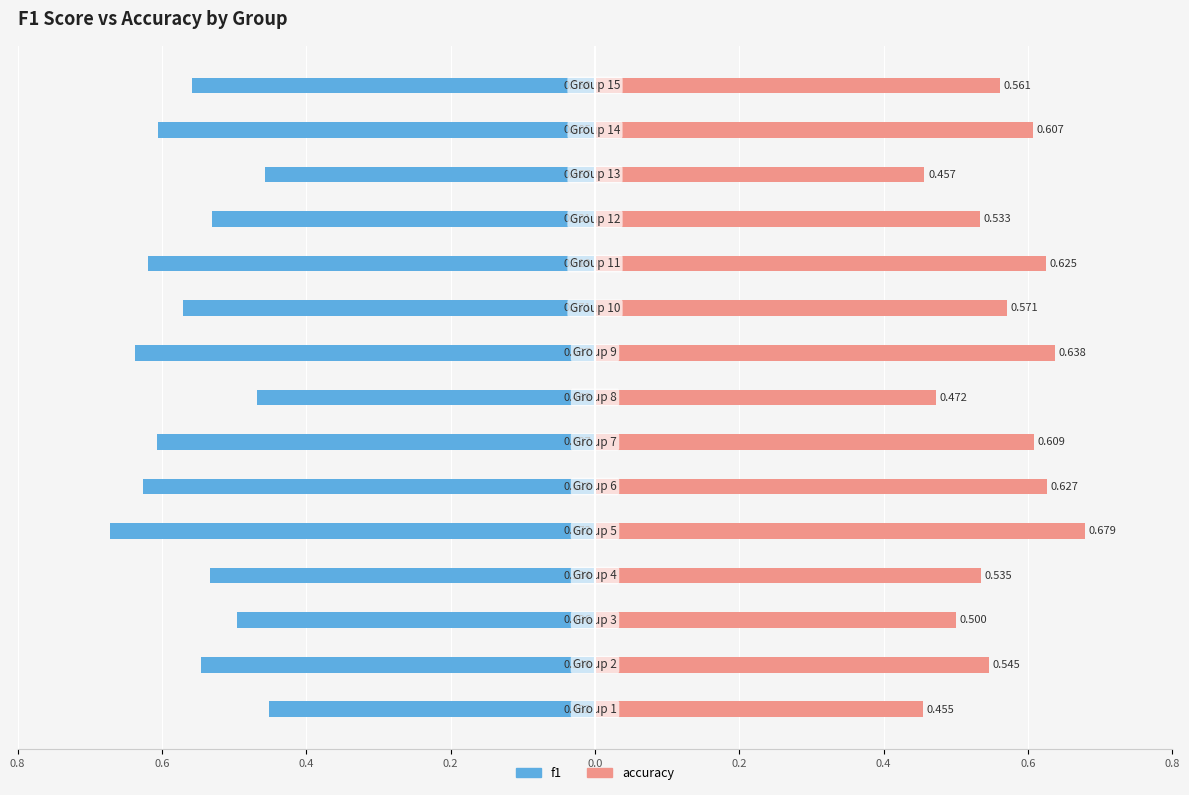

What is the average value of the f1 series?

-0.6